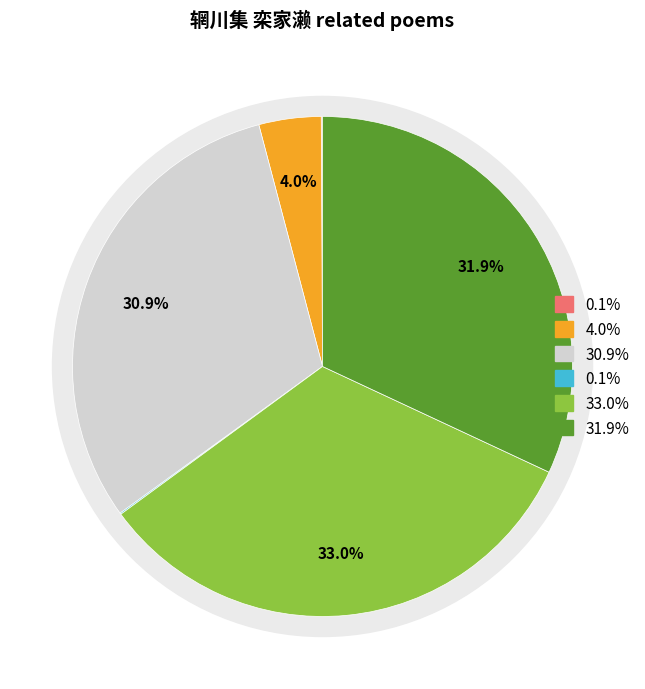

To the nearest percent, what portion does 辋川集二十首 栾家濑 represent?

32%